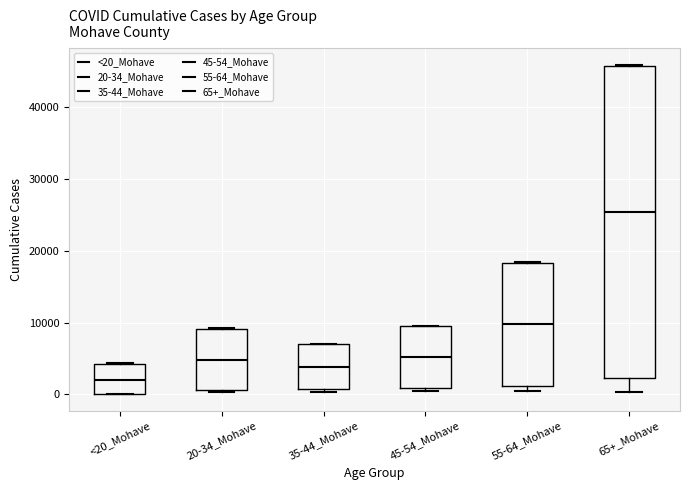

Comparing the boxes themselves (not the whiskers), which one is the tallest?

65+_Mohave